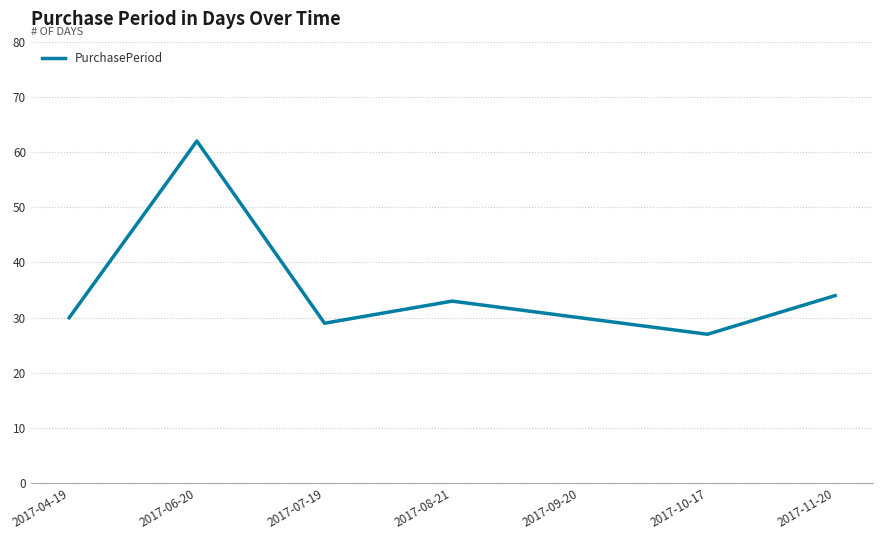

At which category does the data reach its first local valley?

2017-07-19